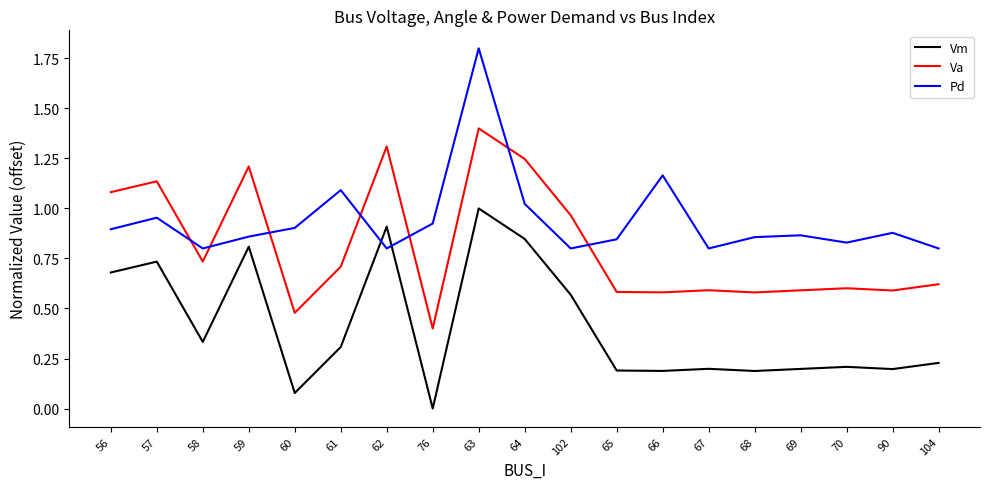

What are all the series names shown in the legend?

Vm, Va, Pd